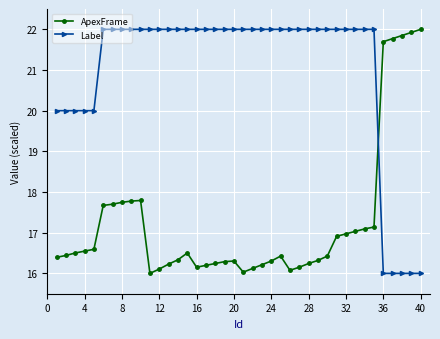

What is the value of the ApexFrame point at the 3rd from the left?

16.5